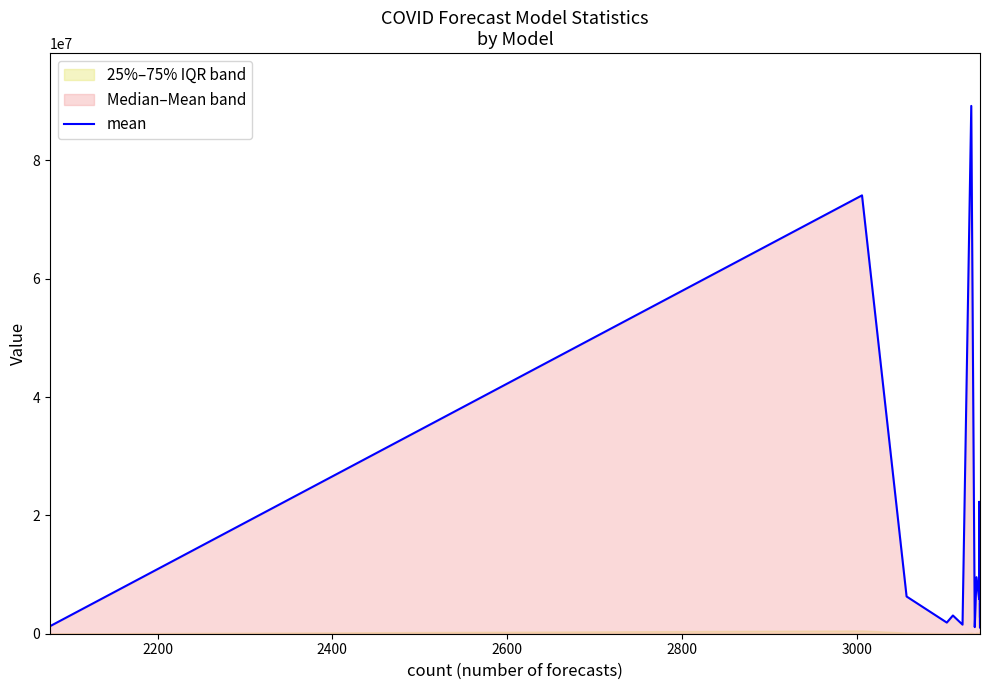

How many values are below 5595004?

8